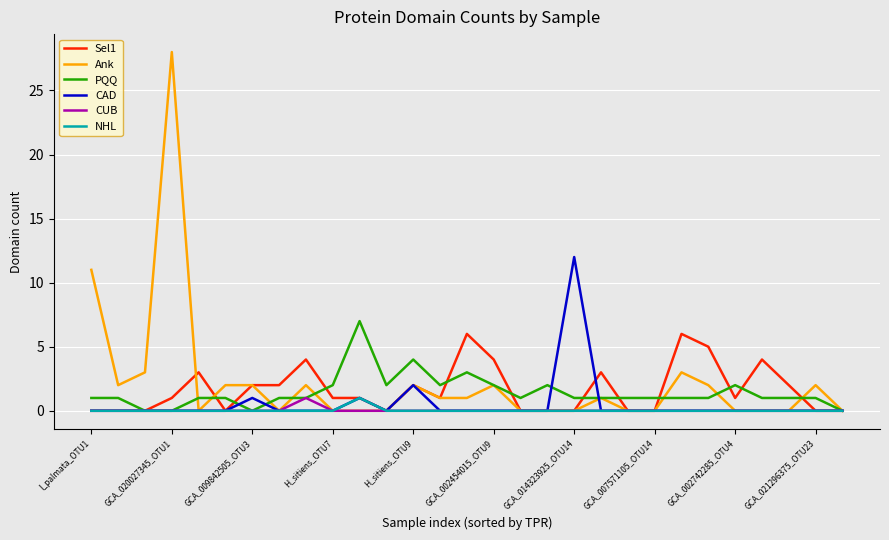

Which series has the widest spread of values?

Ank